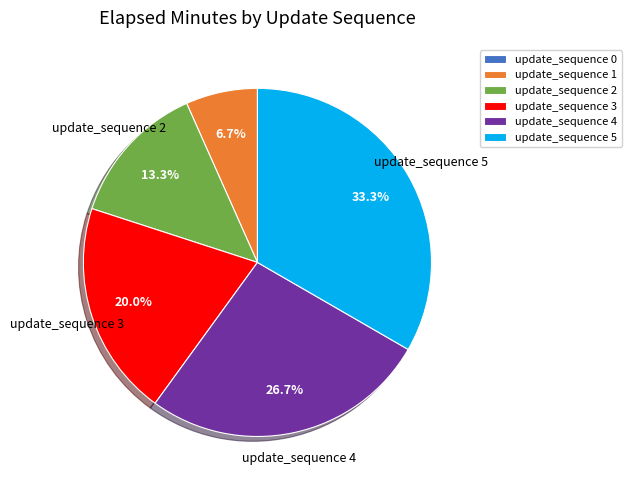

Which category has the biggest portion of the pie?

update_sequence 5